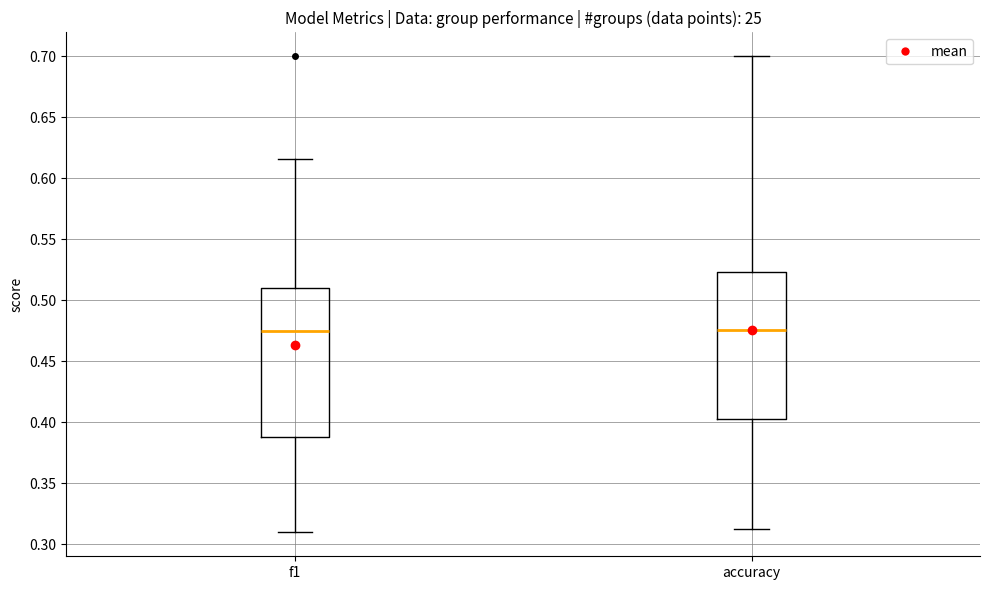

Where is the lower edge of the box for accuracy on the y-axis? The values are not printed on the chart, so give them approximately, as read against the axis.

0.405